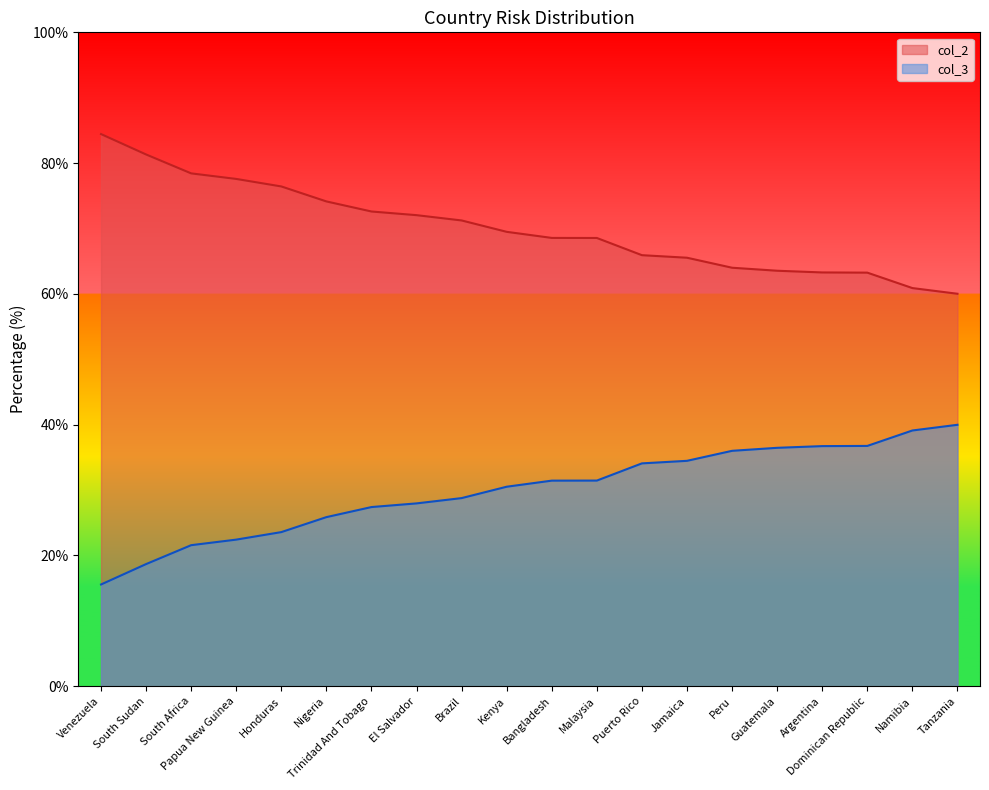

True or false: col_3 and col_2 cross at least once.

False